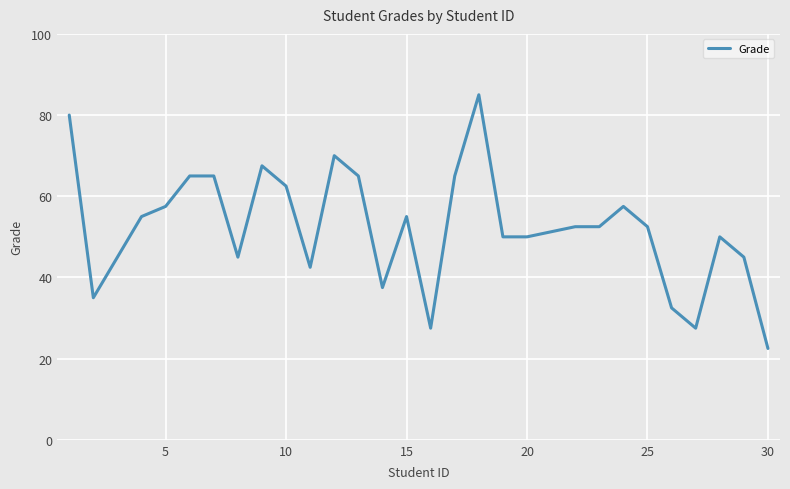

What is the minimum value shown in the chart?

22.5